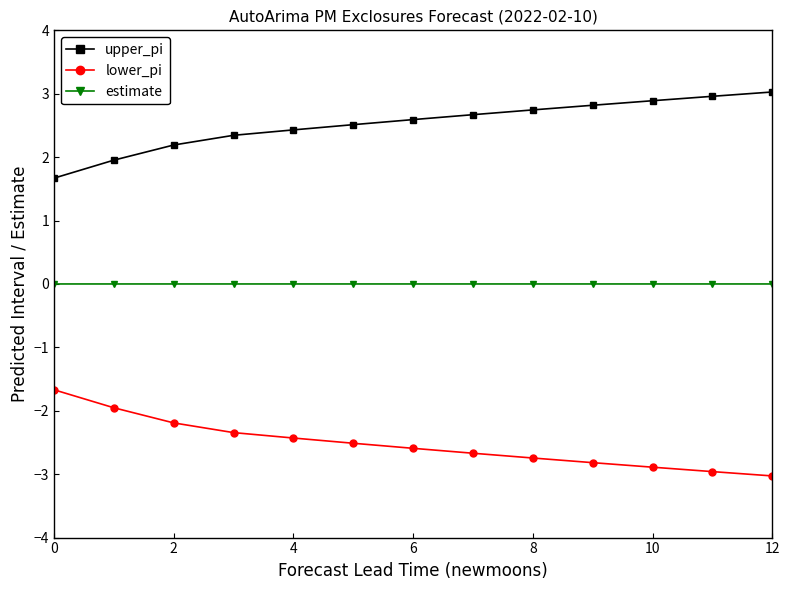

How many lines are shown in the chart?

3